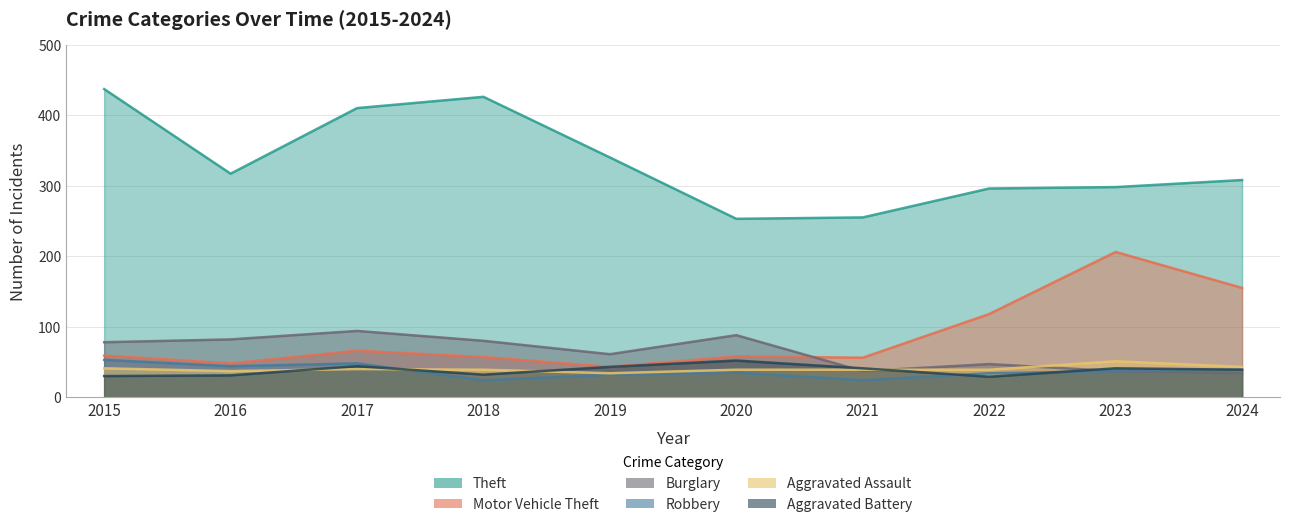

How many data points in Robbery are less than 37?

5